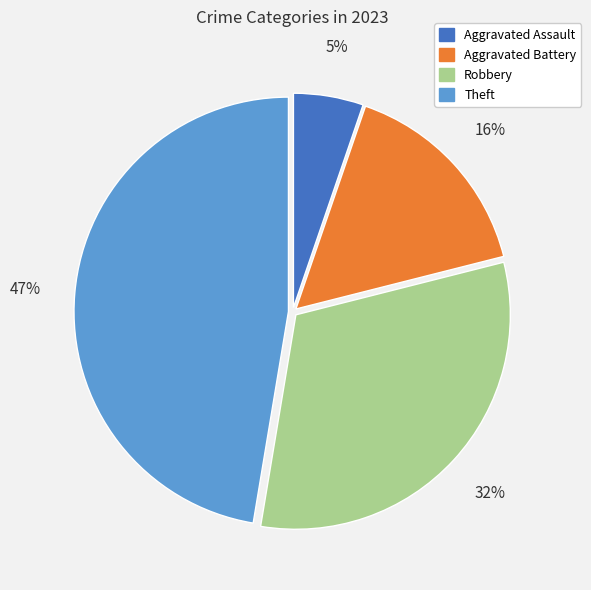

Rank the categories by value from highest to lowest.

Theft, Robbery, Aggravated Battery, Aggravated Assault